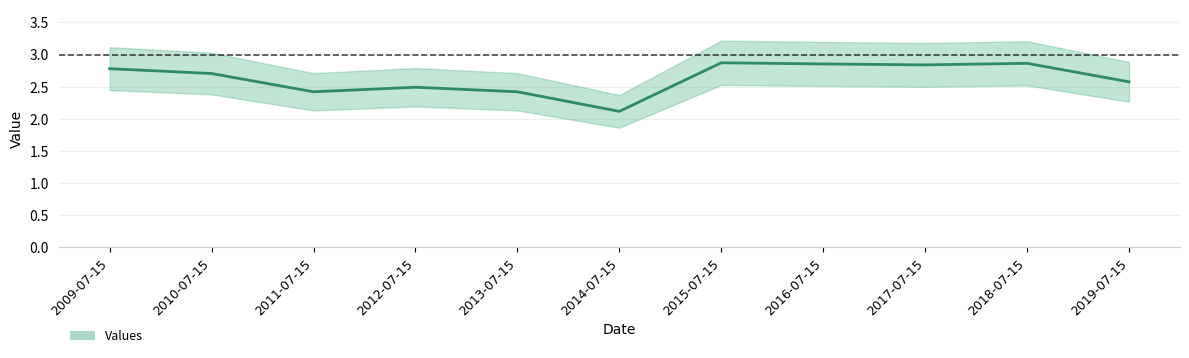

List the labels in order of value, smallest first.

2014-07-15, 2011-07-15, 2013-07-15, 2012-07-15, 2019-07-15, 2010-07-15, 2009-07-15, 2017-07-15, 2016-07-15, 2018-07-15, 2015-07-15